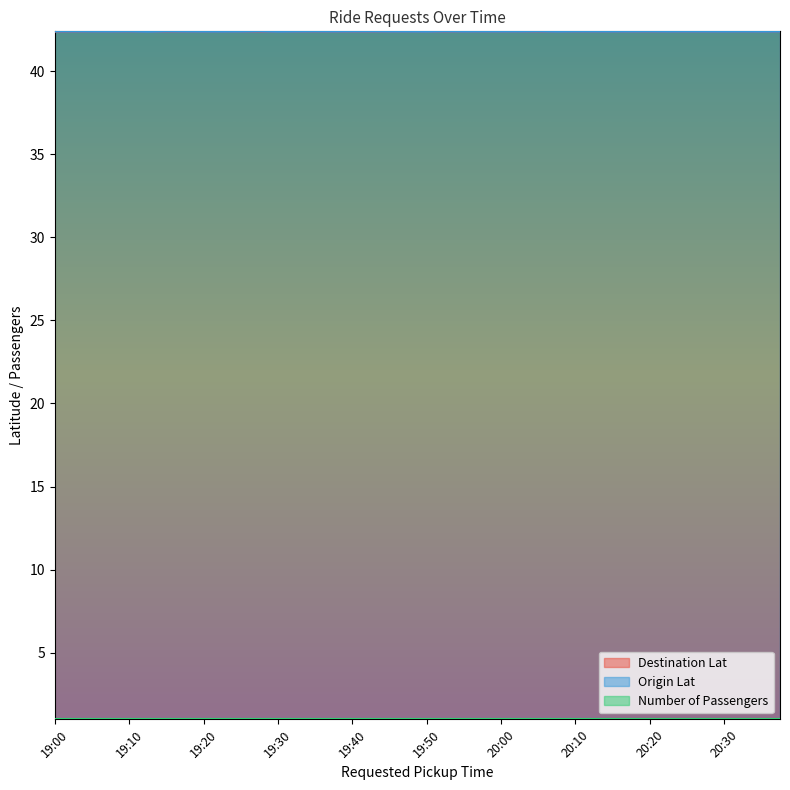

What is the difference between the highest and lowest values at 19:40?

41.4